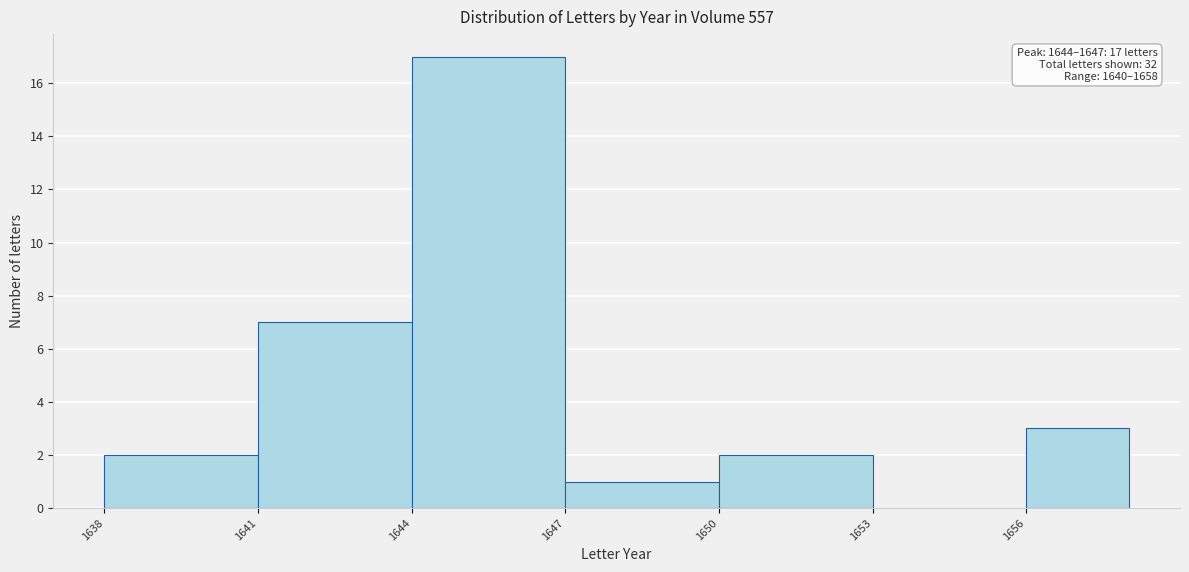

Which range on the x-axis has the tallest bar?

1644 to 1647